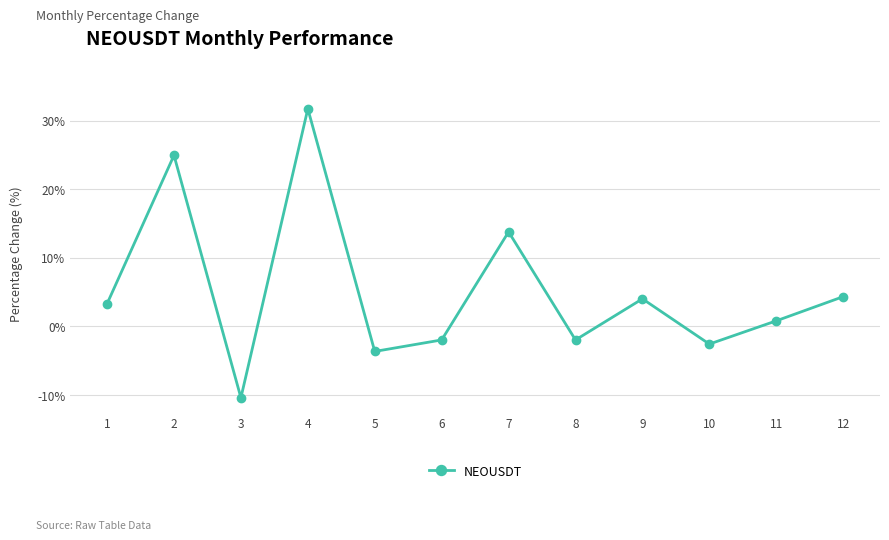

Reading left to right, extract all data points from this chart.

1=3.3	2=24.9	3=-10.4	4=31.7	5=-3.7	6=-2.0	7=13.8	8=-2.0	9=4.0	10=-2.6	11=0.8	12=4.3